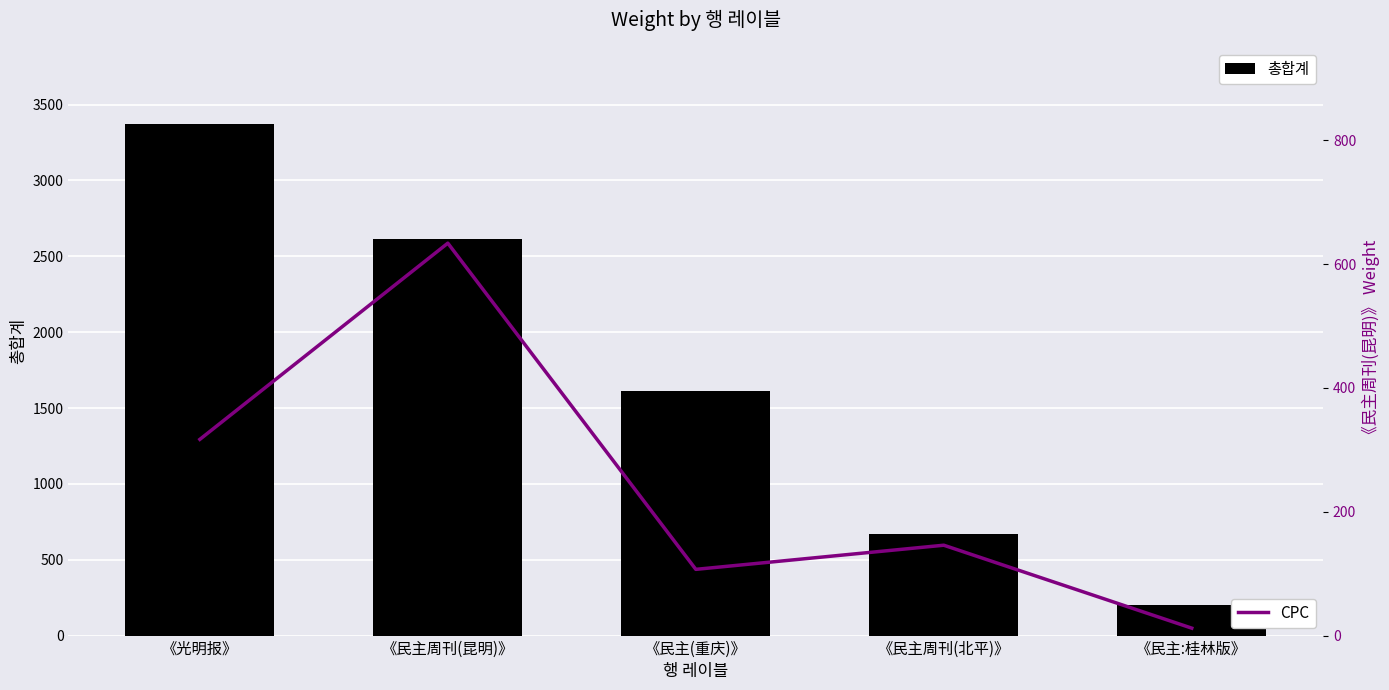

Which series has the largest total across all categories?

총합계